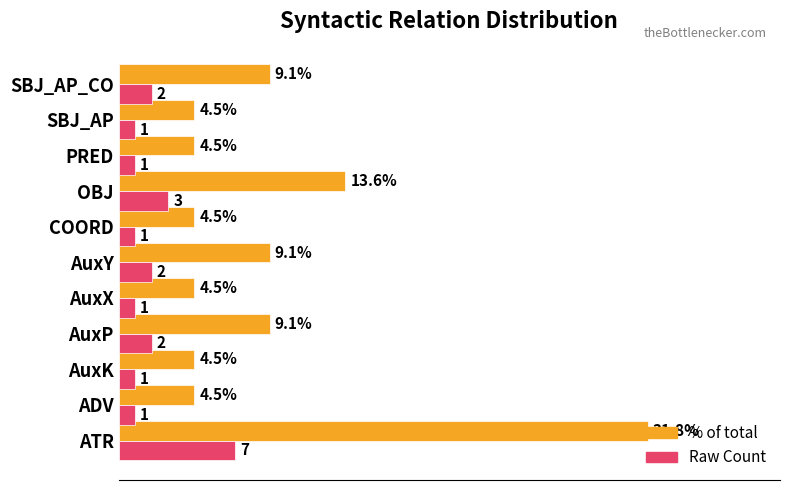

Which category has the highest value across all series?

ATR